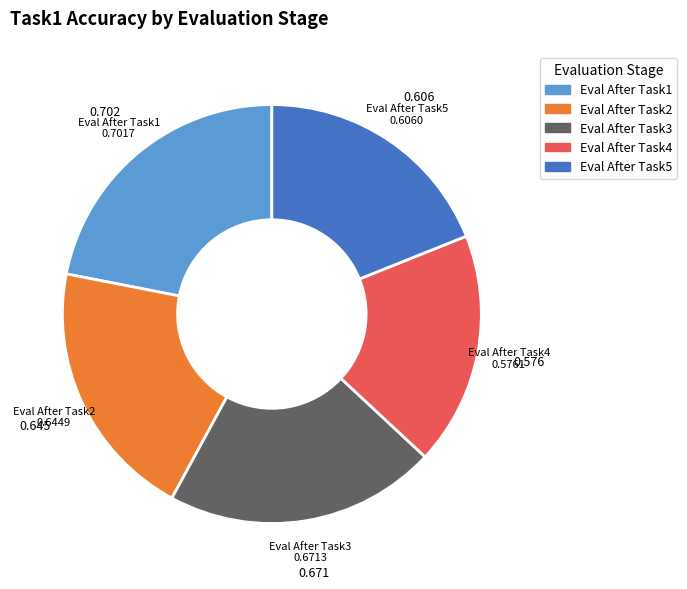

Between Eval After Task4 and Eval After Task1, which is larger?

Eval After Task1